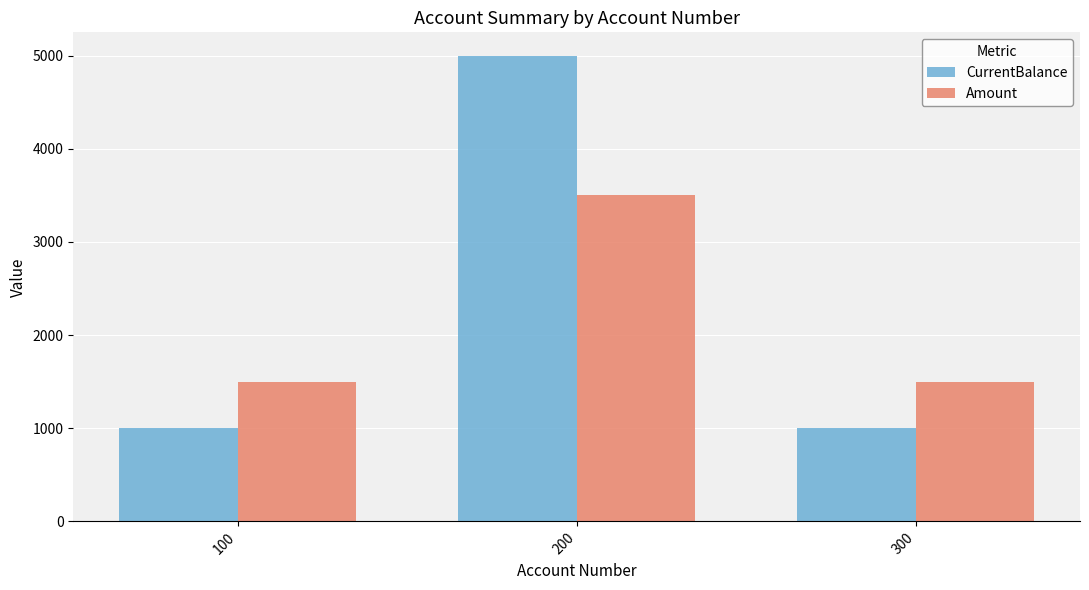

What is the maximum value shown in the chart?

5000